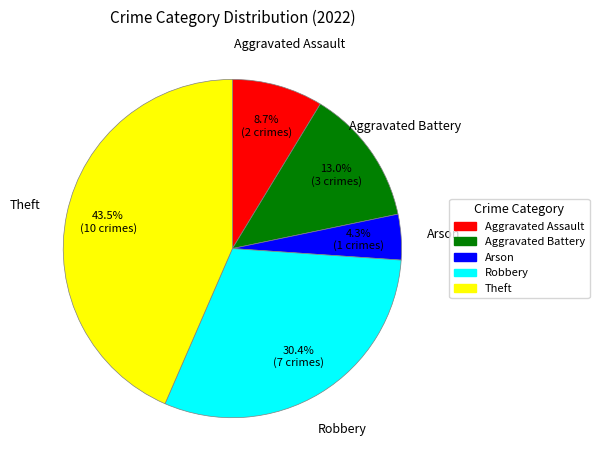

Rank the categories by value from highest to lowest.

Theft, Robbery, Aggravated Battery, Aggravated Assault, Arson